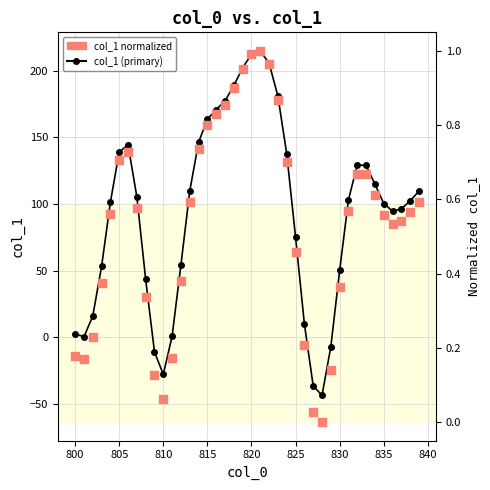

At how many categories does at least one series exceed 142?

11